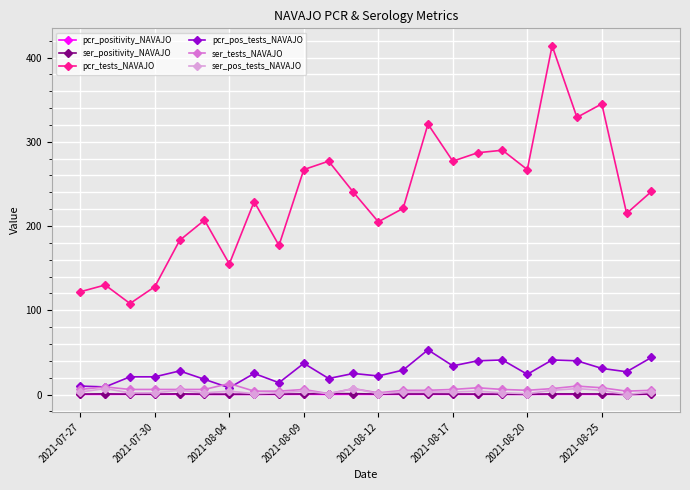

True or false: pcr_tests_NAVAJO and ser_tests_NAVAJO intersect in this chart.

False